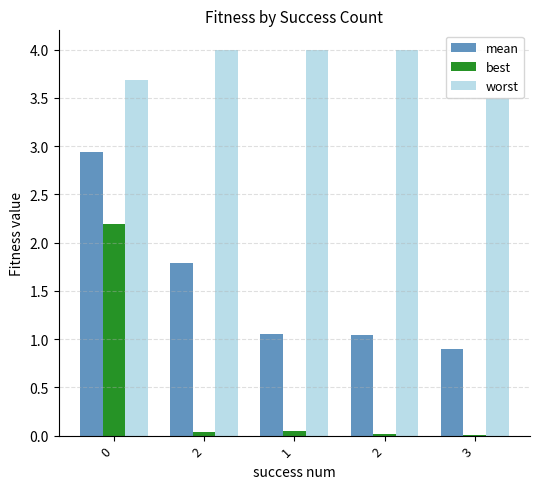

The value of mean at 0 is 2.9. True or false?

True